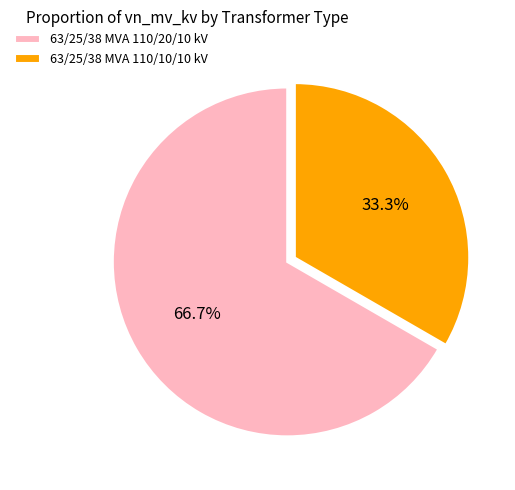

The 63/25/38 MVA 110/20/10 kV slice represents 80% of the pie. True or false?

False